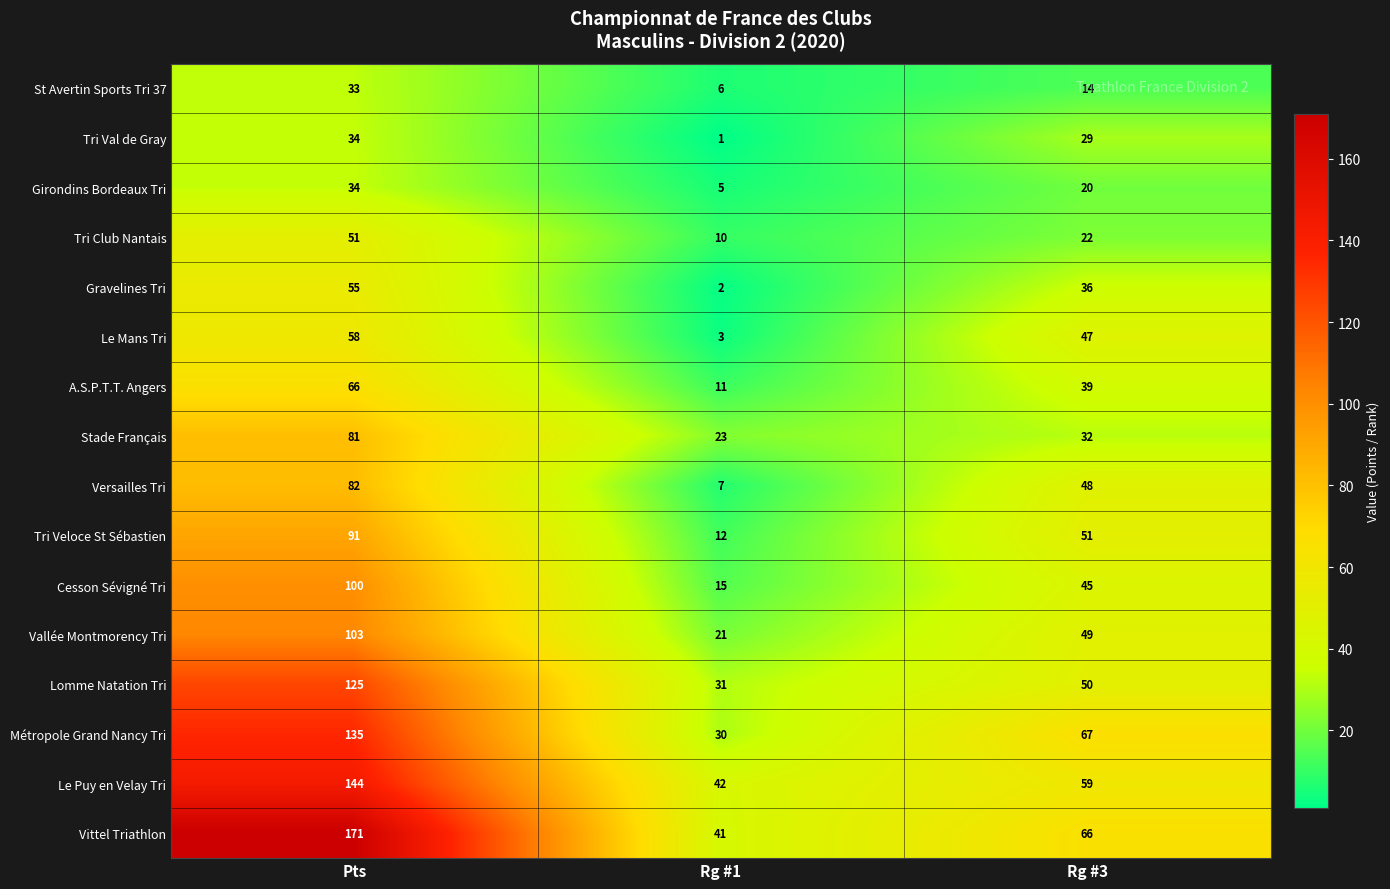

What is the spread (max minus min) of values at Rg #3?

53